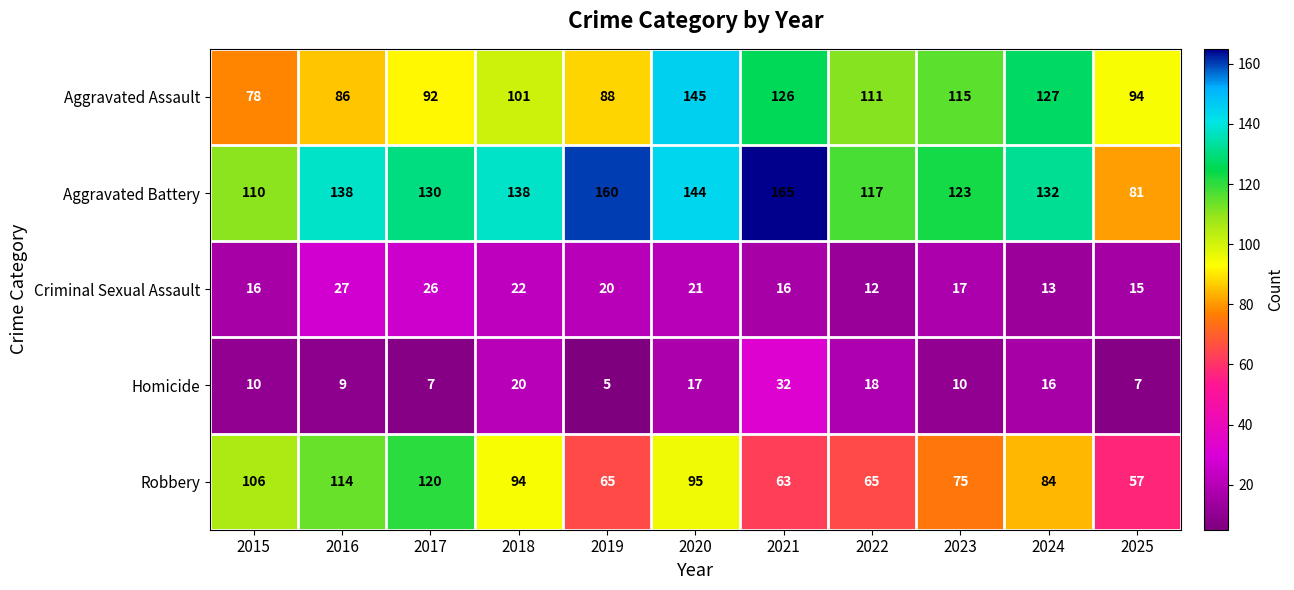

The Homicide series shows 10 at 2024. True or false?

False